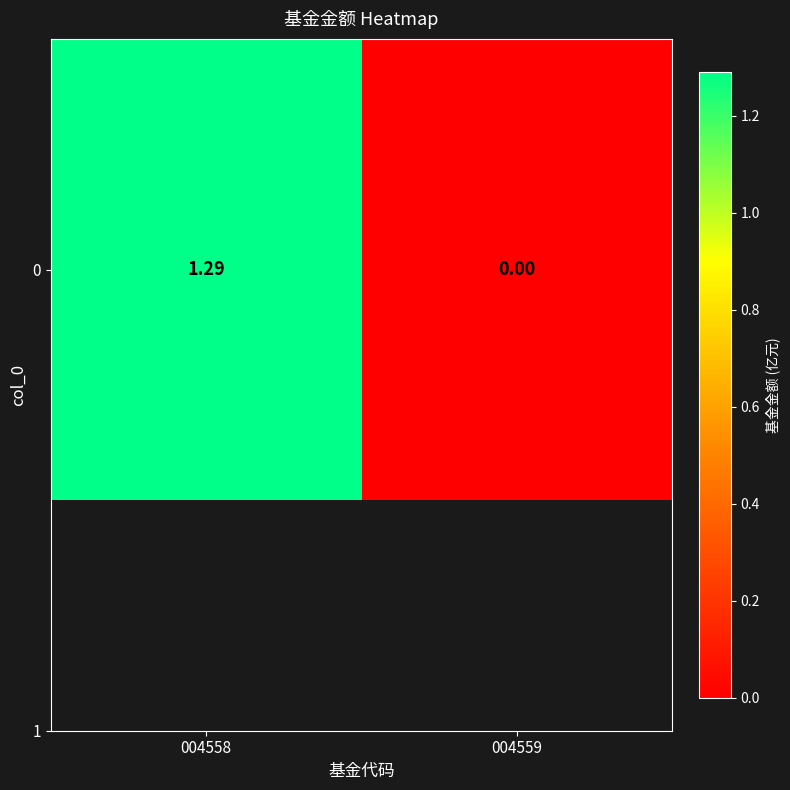

List the labels in order of value, largest first.

004558, 004559